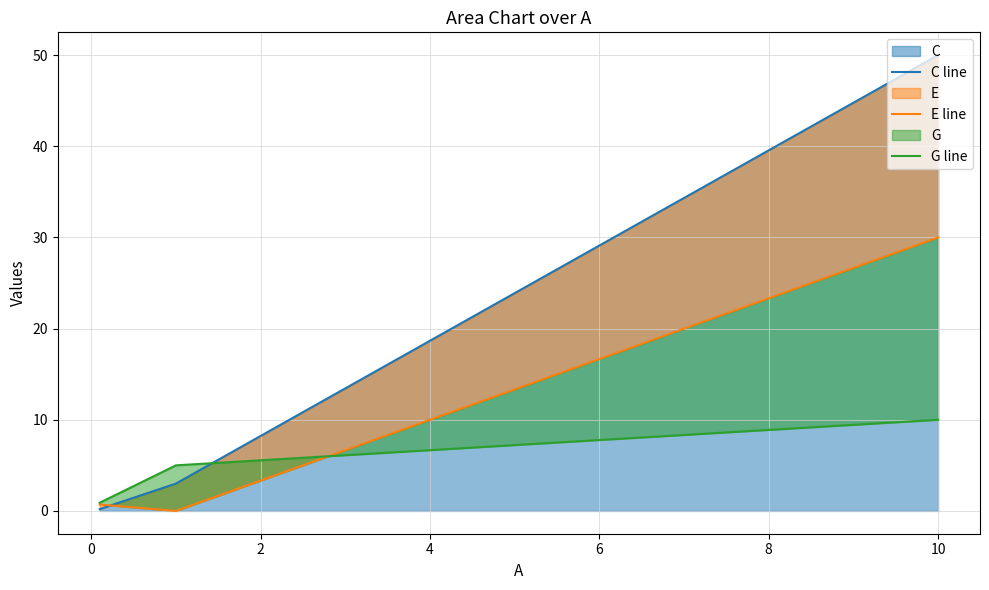

What is the maximum value for C?

50.0